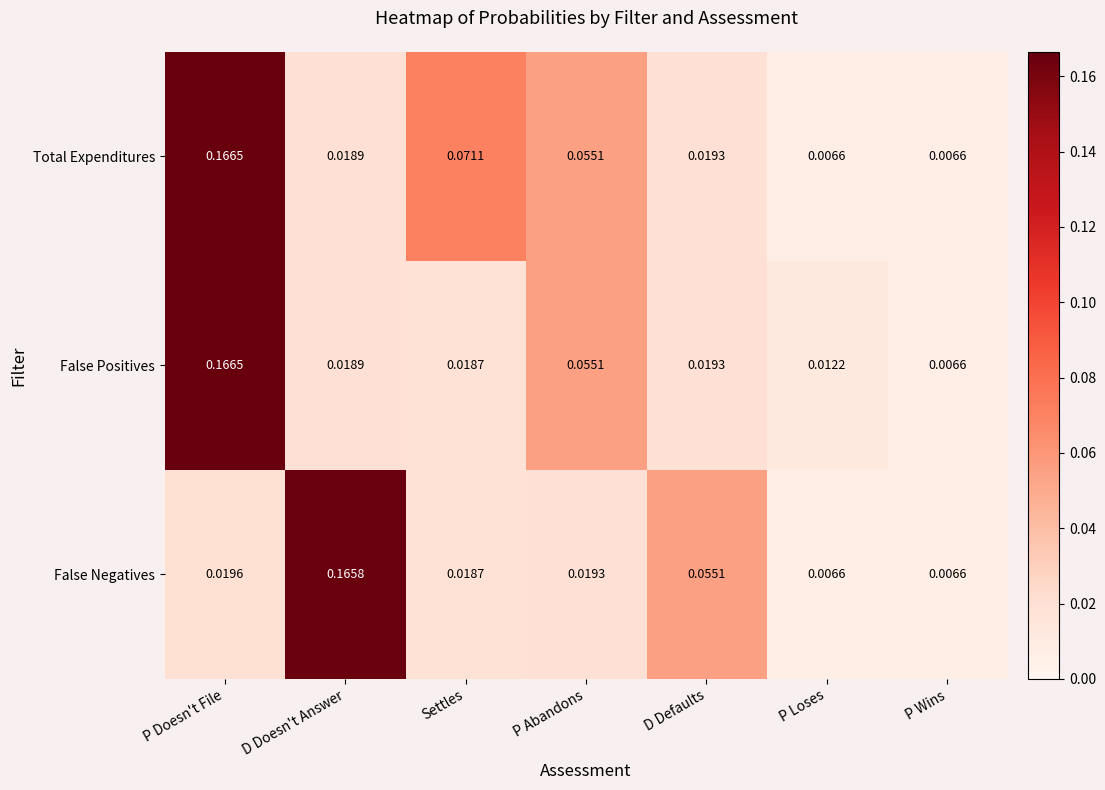

Which category has the highest value in the Total Expenditures series?

P Doesn't File